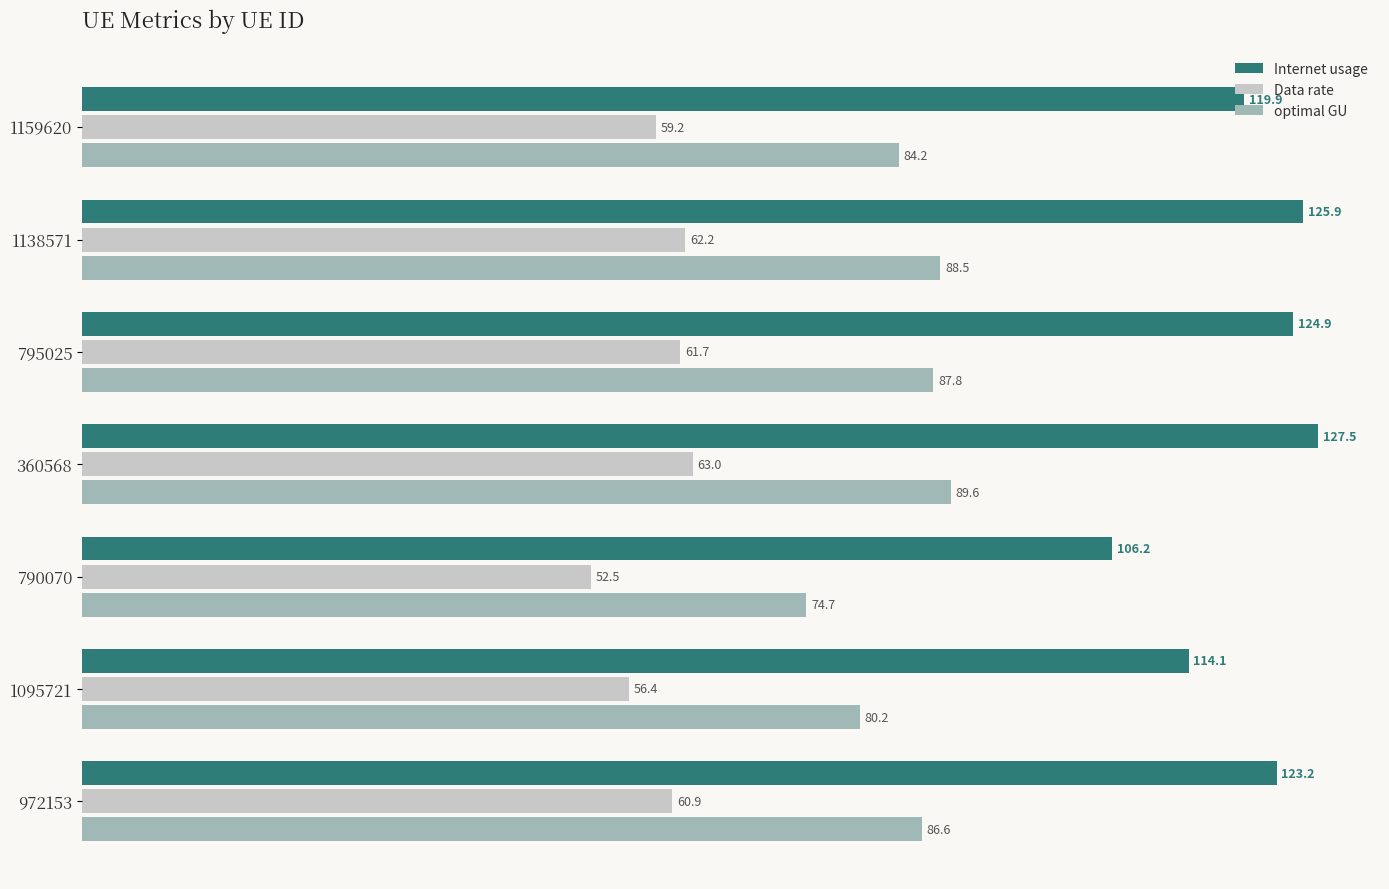

How many values in the Internet usage series are below 123?

3